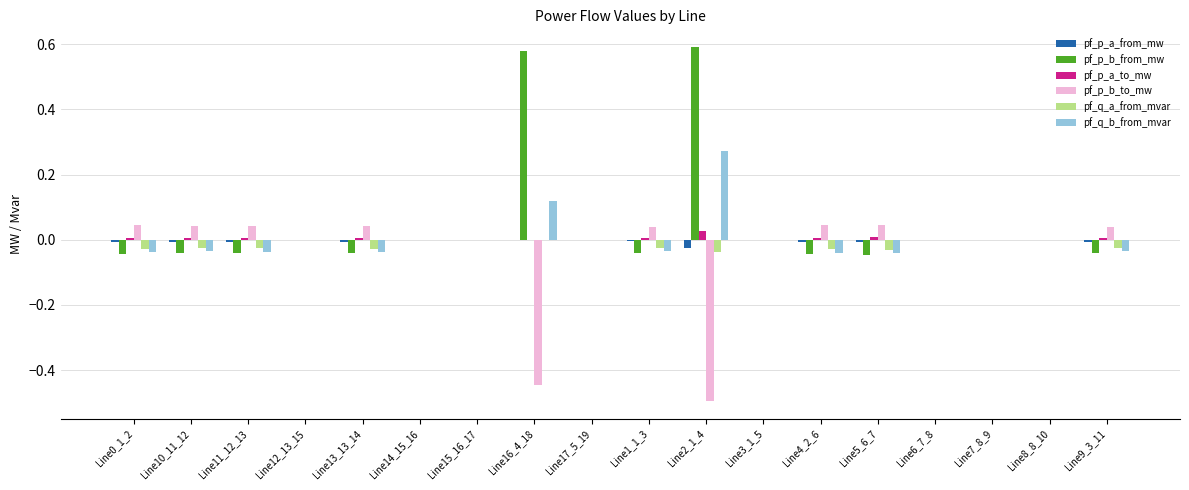

Are the bars grouped side by side (vs. stacked)?

Yes